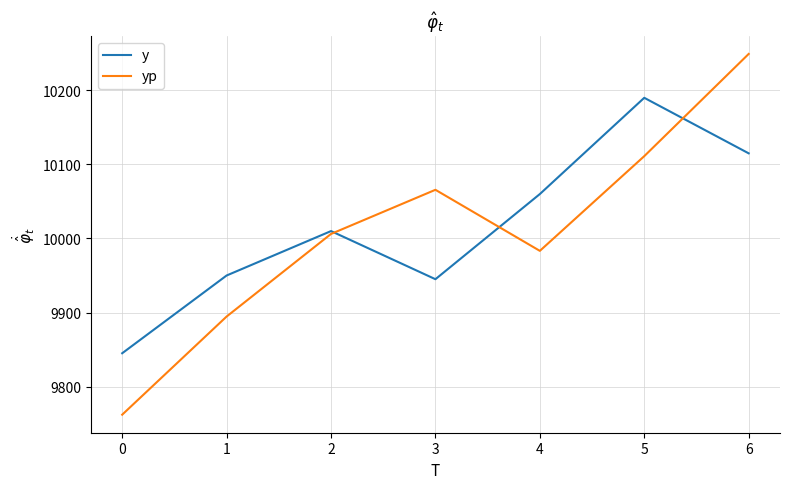

How many interior local valleys does the yp series have?

1